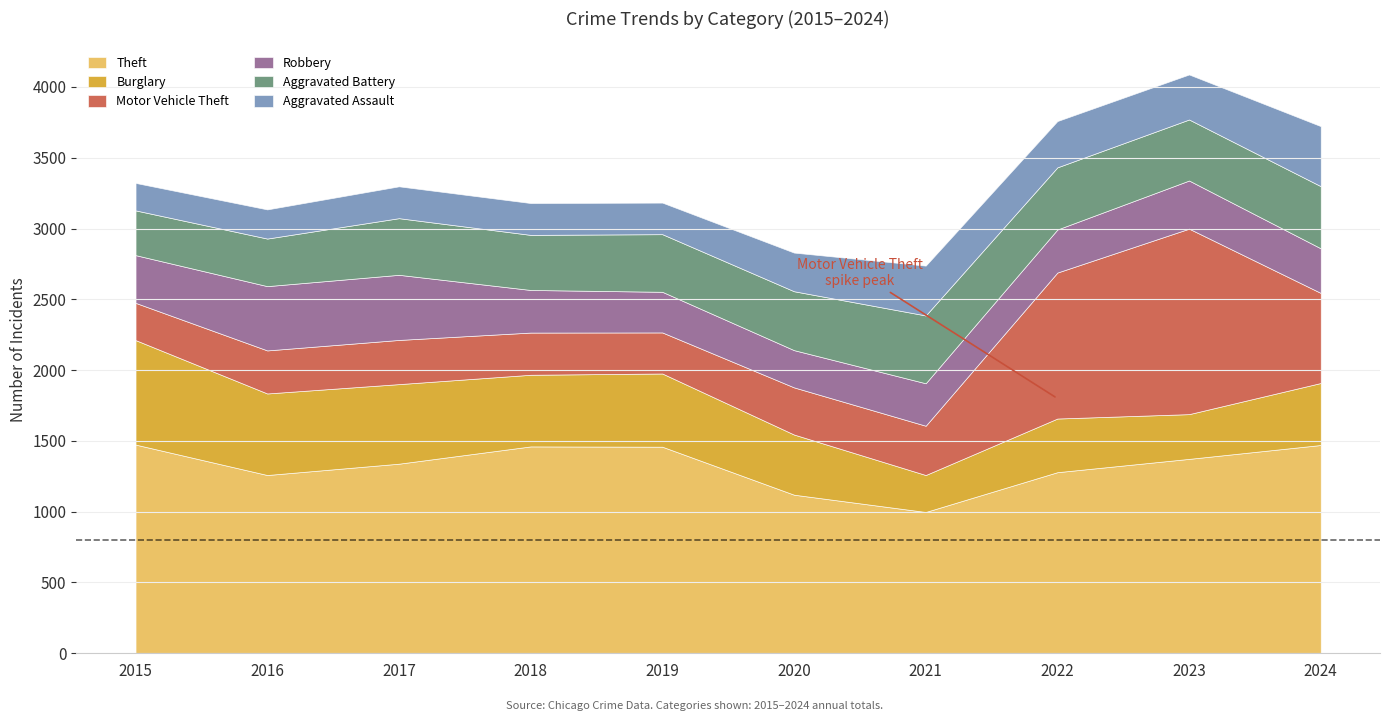

Reading left to right, extract all data points from this chart.

Theft: 1474	1259	1339	1461	1459	1120	998	1279	1373	1471
Burglary: 738	576	562	506	517	425	261	379	316	438
Motor Vehicle Theft: 263	304	312	298	290	333	348	1031	1310	636
Robbery: 337	454	460	301	287	263	300	304	340	315
Aggravated Battery: 316	336	400	389	407	416	479	439	431	439
Aggravated Assault: 194	206	225	225	223	273	352	327	318	424